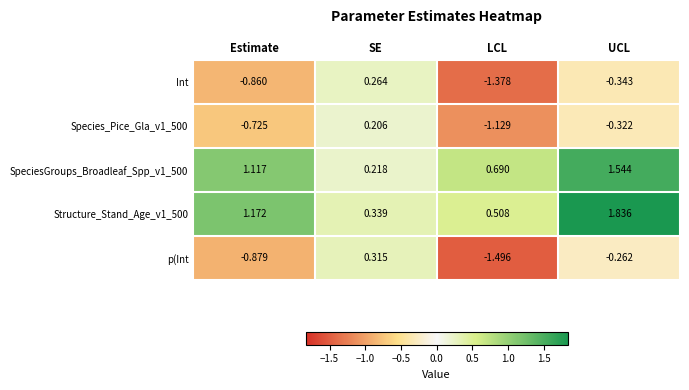

Which series has the widest spread of values?

p(Int